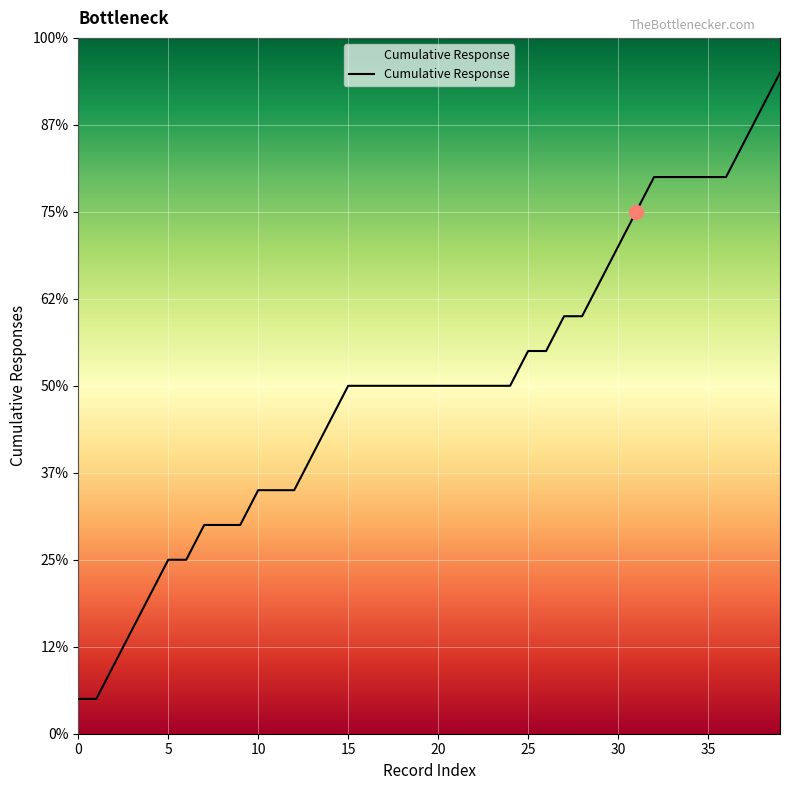

What is the value of the 24th point from the left?

10